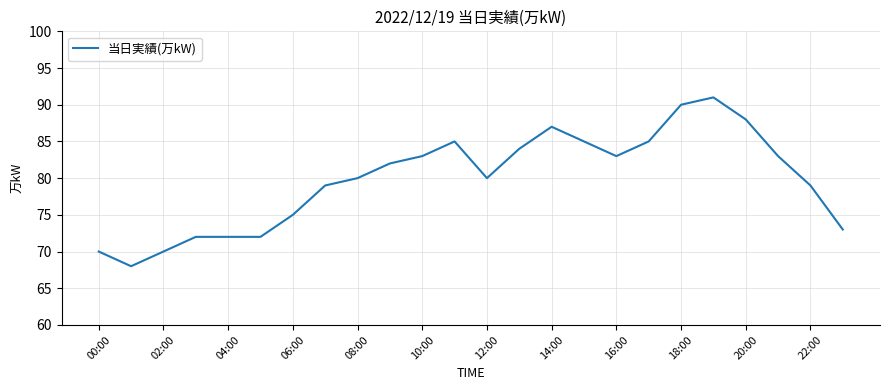

What is the minimum value shown in the chart?

68